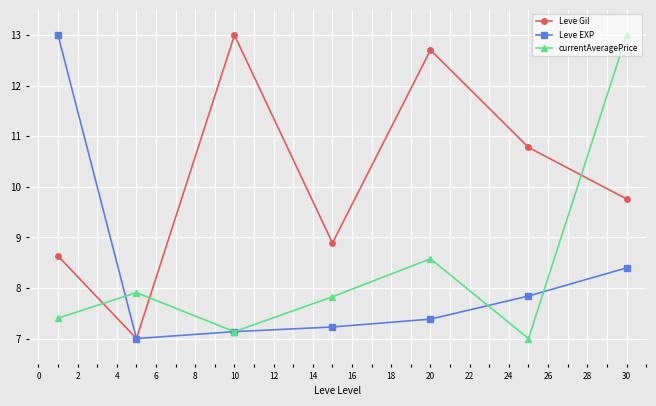

Count the Leve Gil values in the range 8 to 12.

4